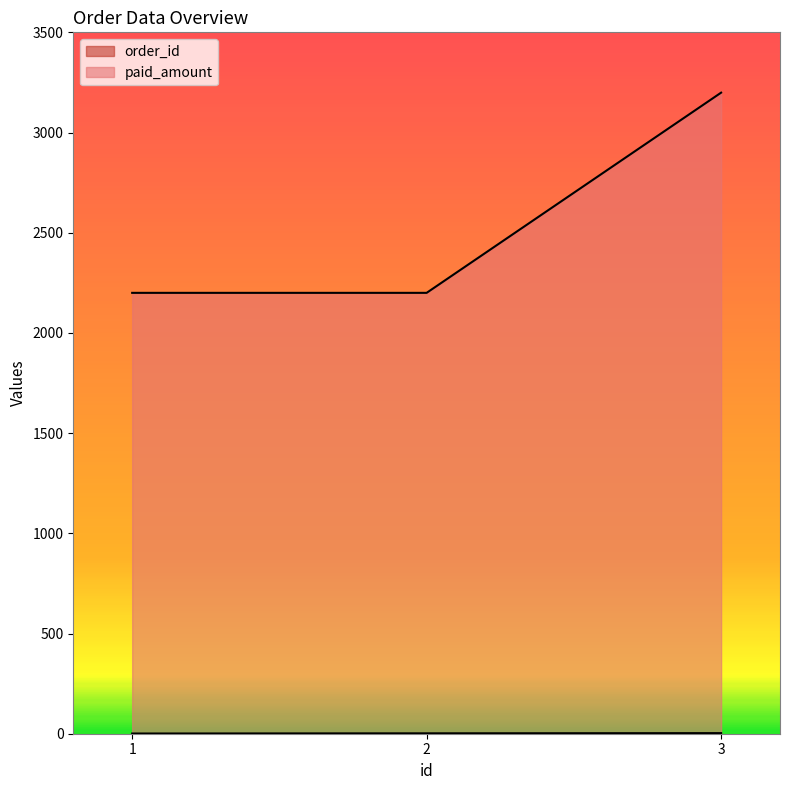

Does the chart display data point markers on the line(s)?

No